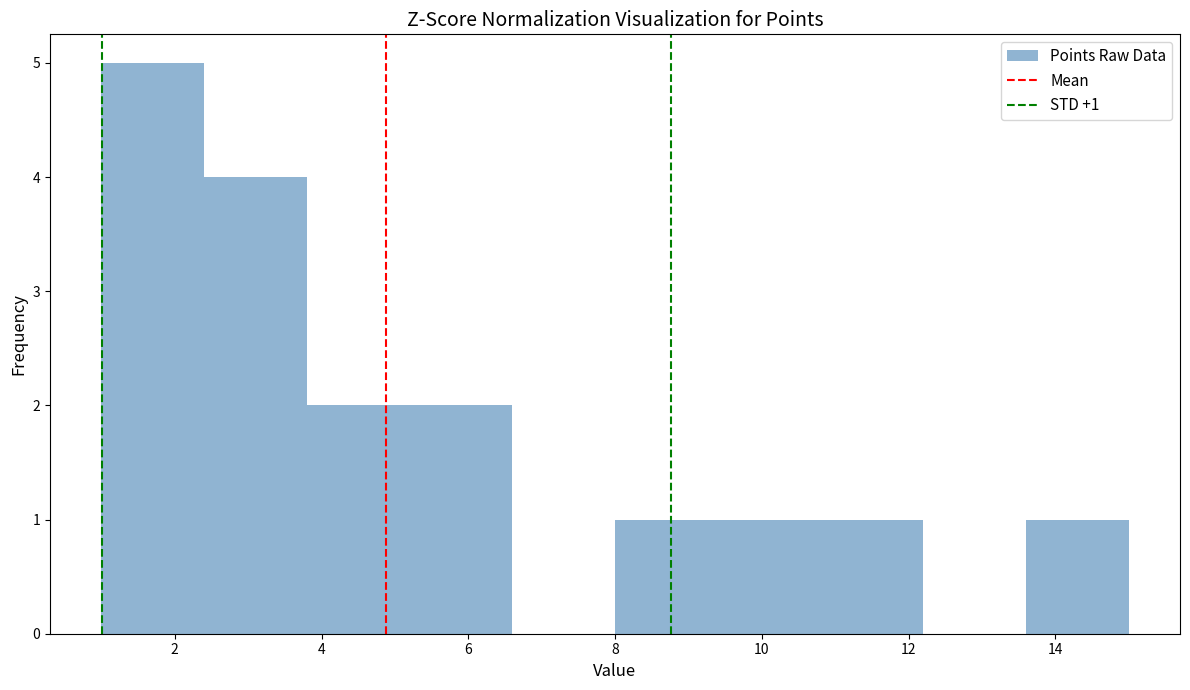

Which range on the x-axis has the tallest bar?

1.0 to 2.4